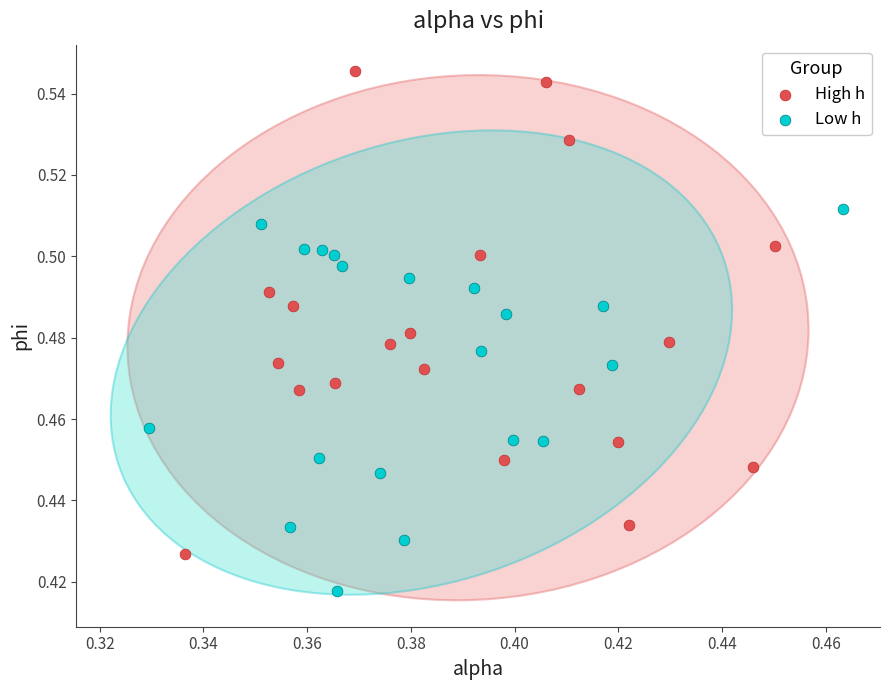

Which series reaches the maximum Y coordinate?

High h